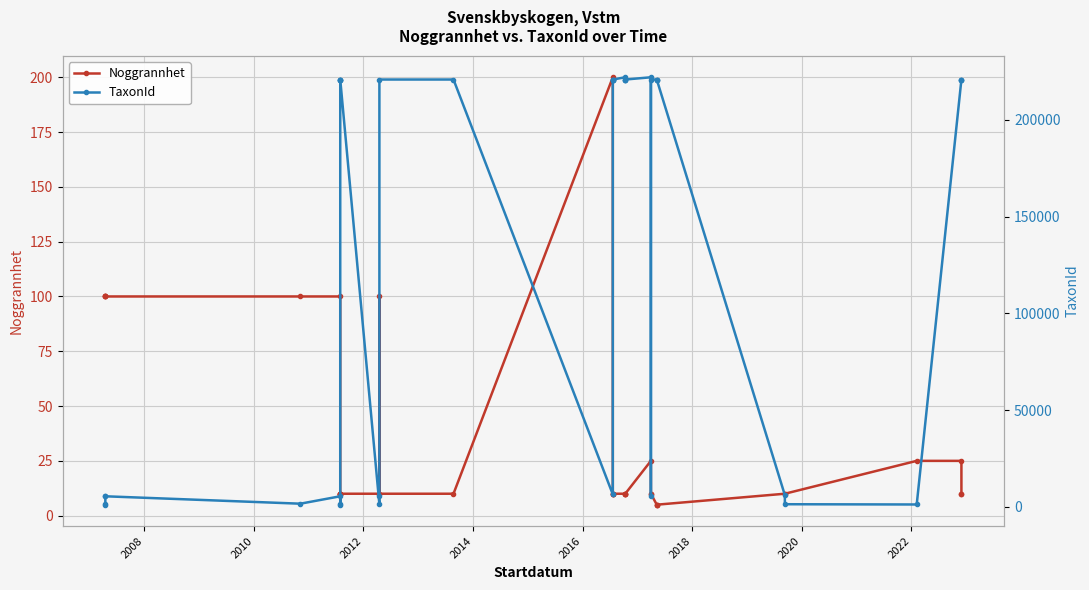

How many lines are shown in the chart?

2